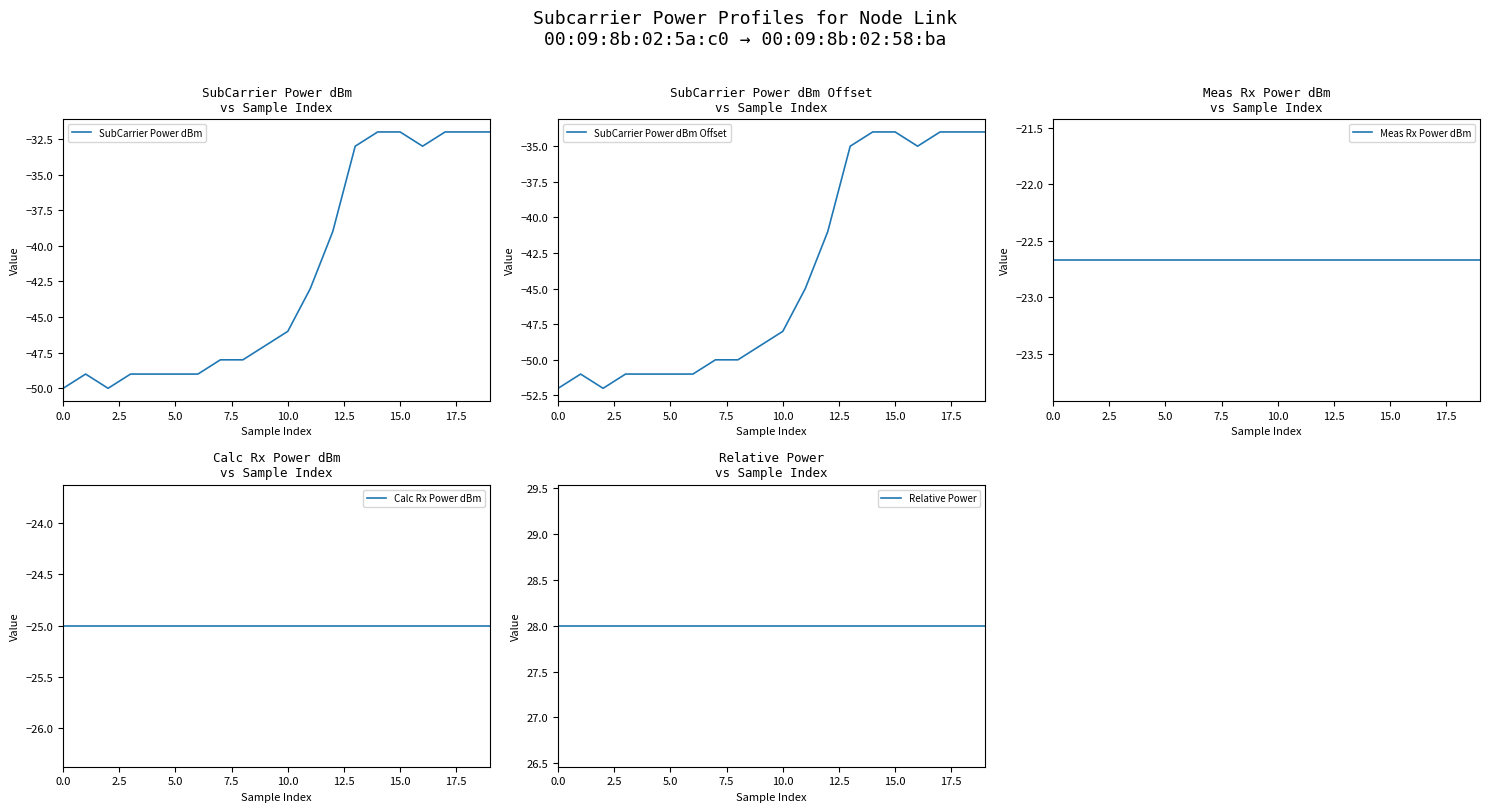

True or false: SubCarrier Power dBm Offset and Meas Rx Power dBm intersect in this chart.

False